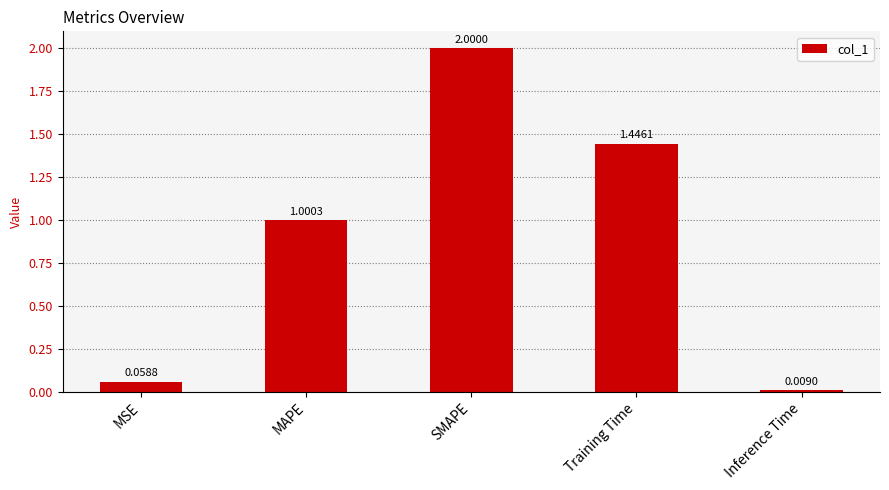

What is the label of the 3rd bar from the left?

SMAPE